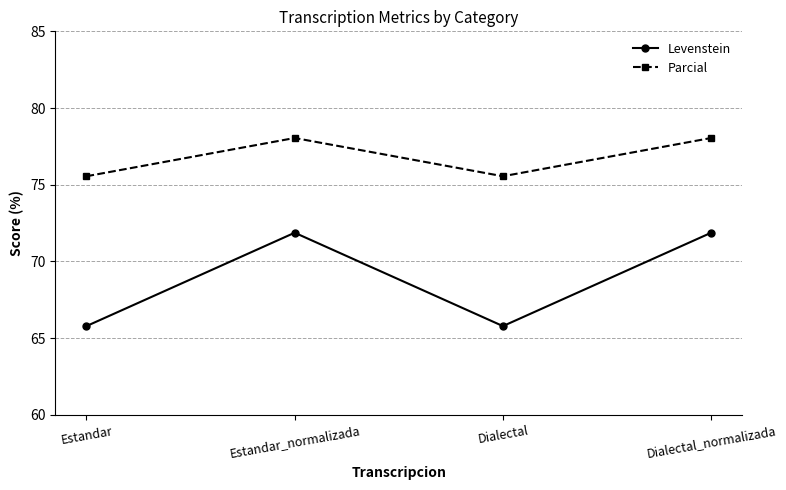

Rank the series at Estandar from highest to lowest value.

Parcial, Levenstein